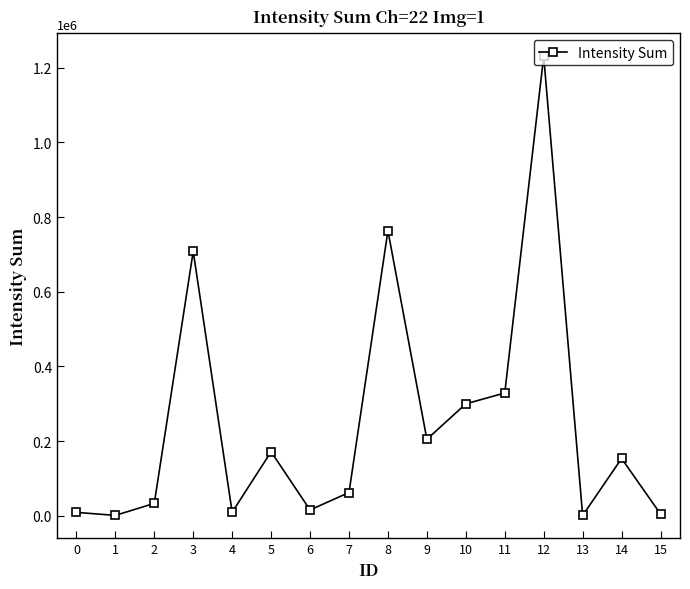

The value at 9 is 204790. True or false?

True